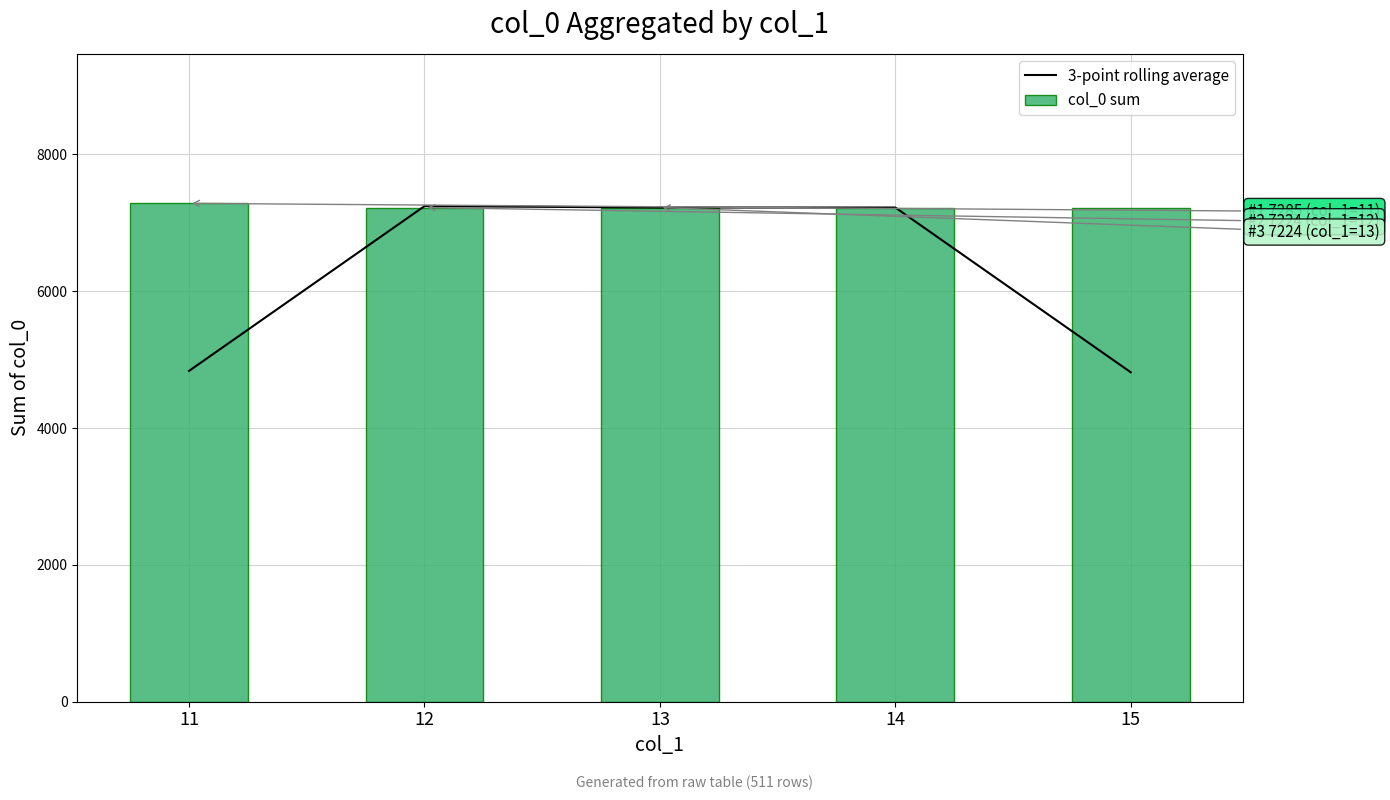

Is it true that col_0 sum equals 7224.0 at 15?

True